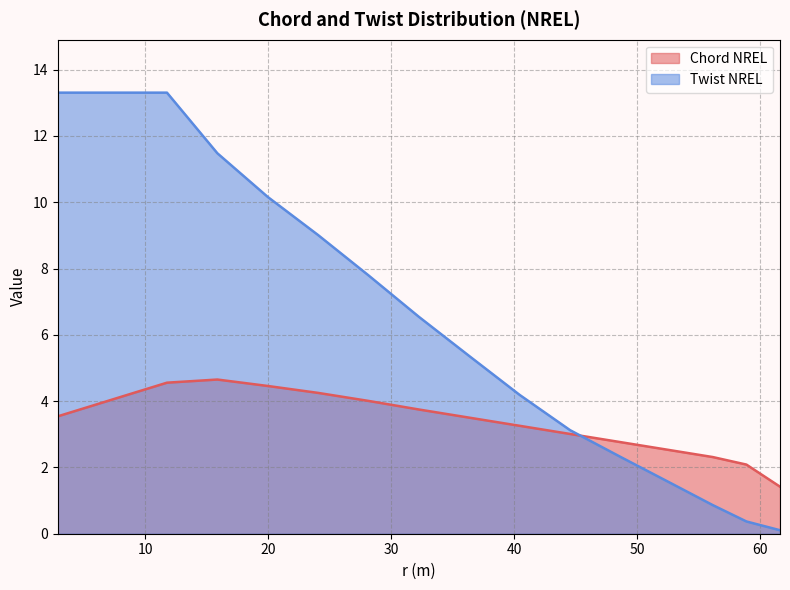

List the labels in order of Twist NREL value, smallest first.

61.6333, 58.9, 56.1667, 52.75, 48.65, 44.55, 40.45, 36.35, 32.25, 28.15, 24.05, 19.95, 15.85, 2.8667, 5.6, 8.3333, 11.75